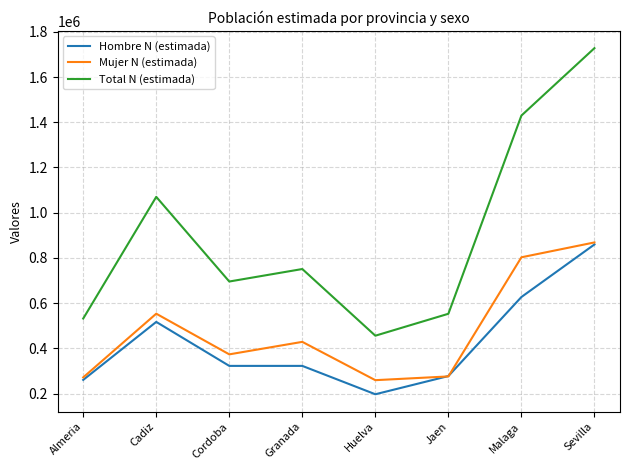

In Total N (estimada), how many points are lower than both neighbors (excluding endpoints)?

2